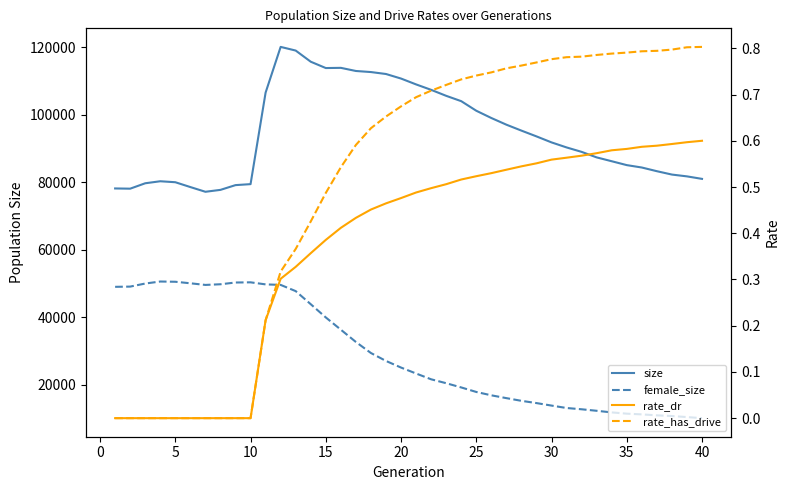

List the series in order of their peak value, lowest first.

rate_dr, rate_has_drive, female_size, size